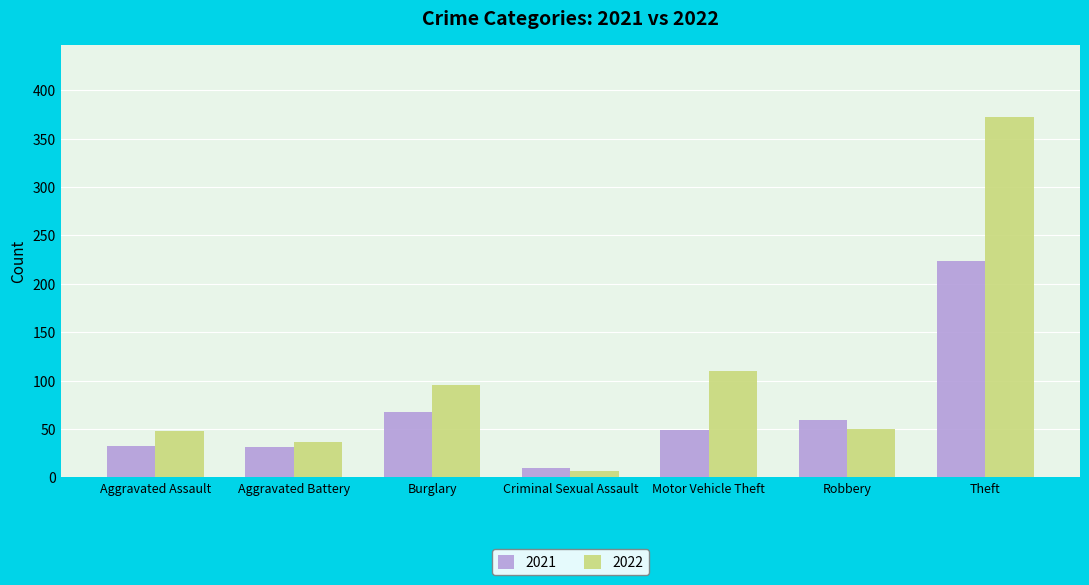

Rank the series at Theft from highest to lowest value.

2022, 2021